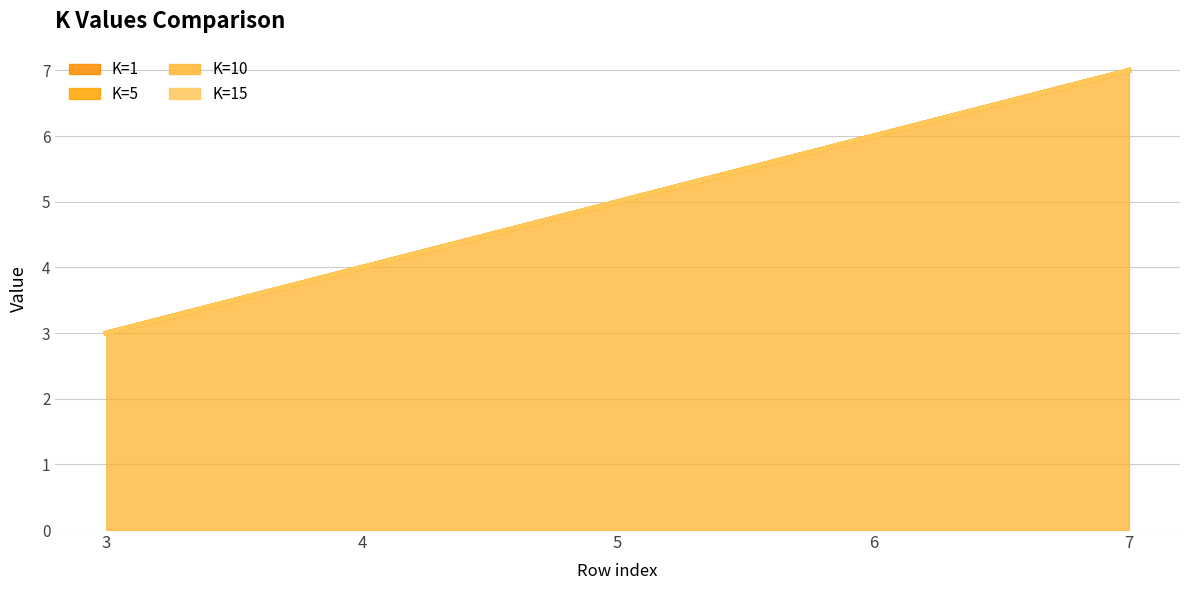

True or false: K=10 and K=5 cross at least once.

False